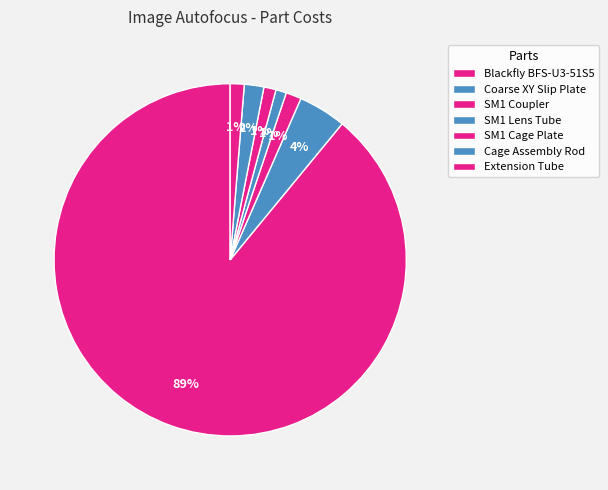

True or false: SM1 Cage Plate accounts for 1% of the total.

True